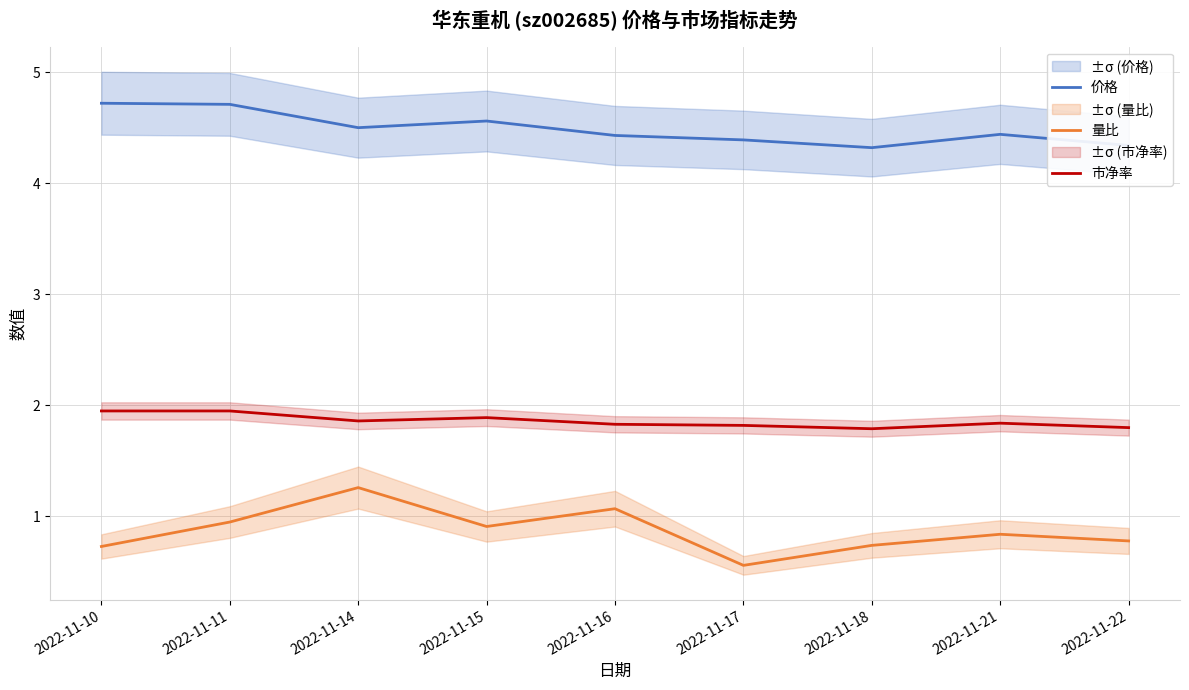

At how many categories does at least one series exceed 0?

9